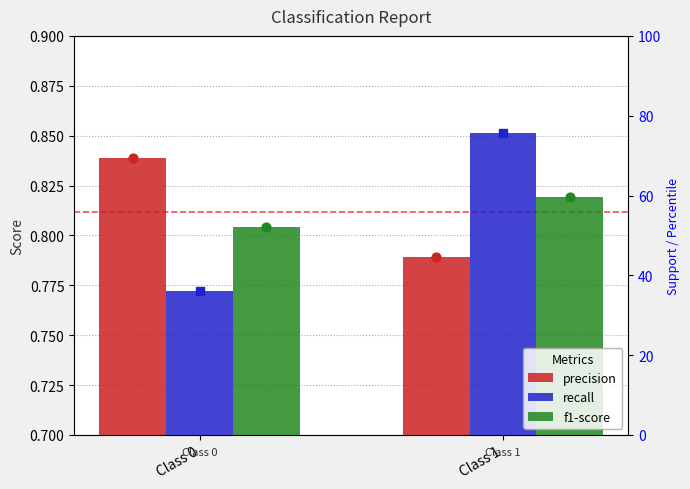

Which series contains the lowest Y value?

recall